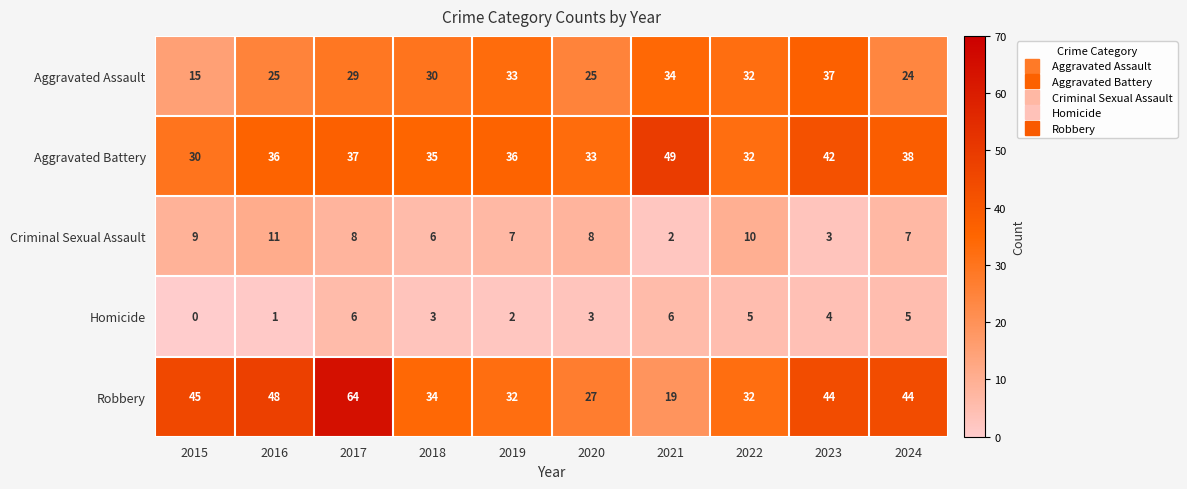

What is the greatest value displayed?

64